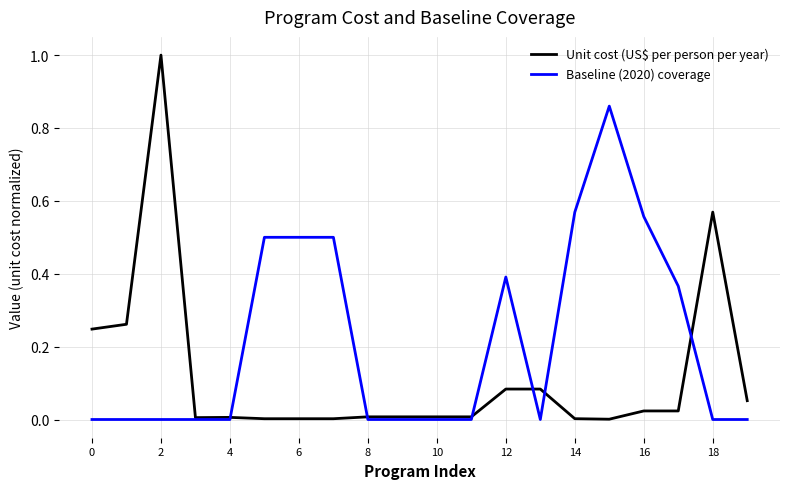

How many lines are shown in the chart?

2